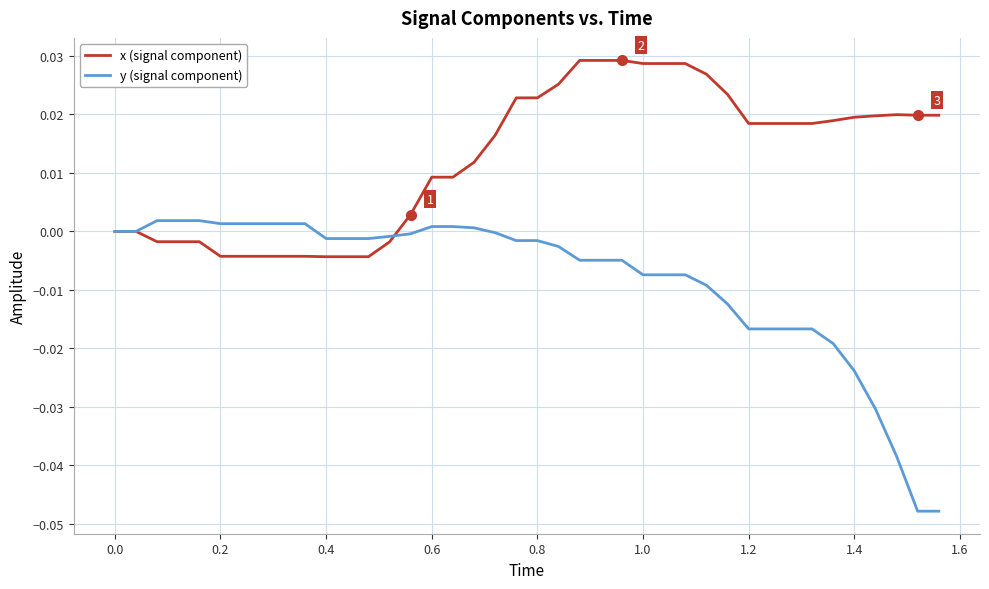

Which series has the widest spread of values?

y (signal component)